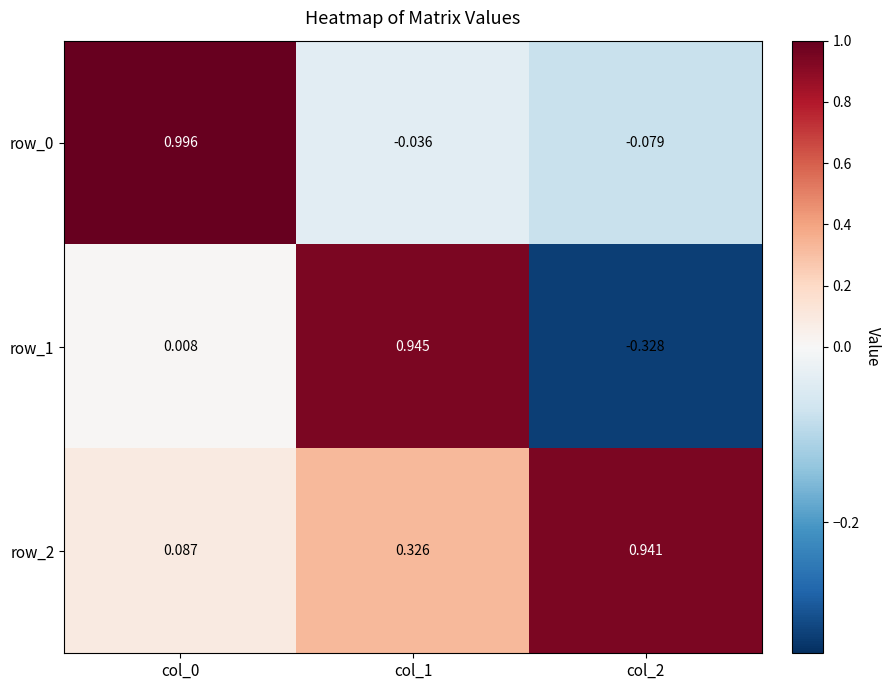

How many series are shown in this chart?

3